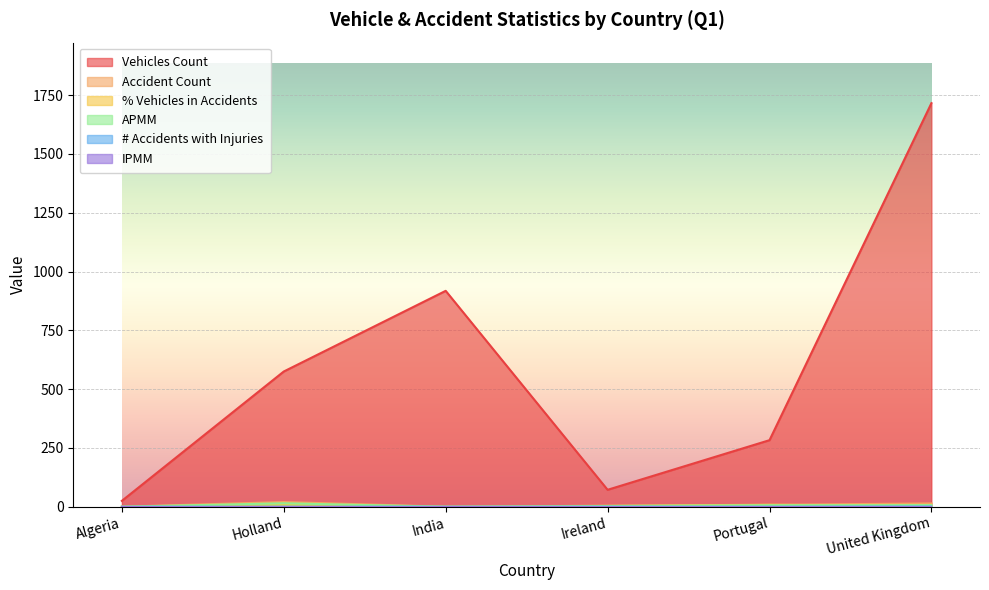

What is the difference between the highest and lowest values at India?

918.0